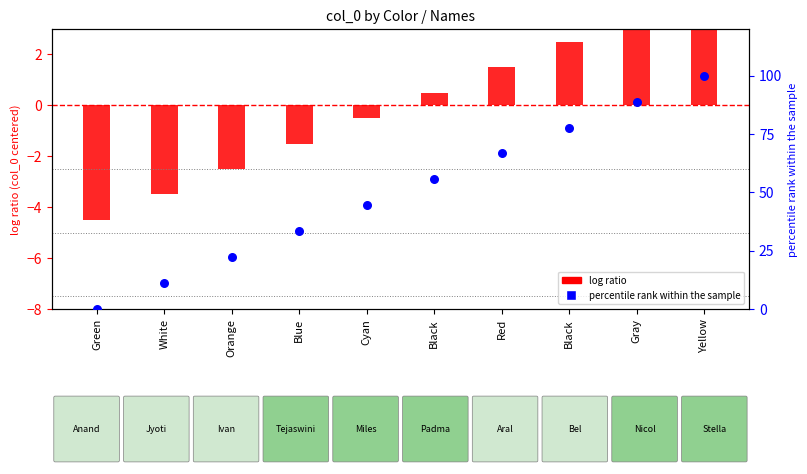

At which category is the sum across all series the highest?

Yellow